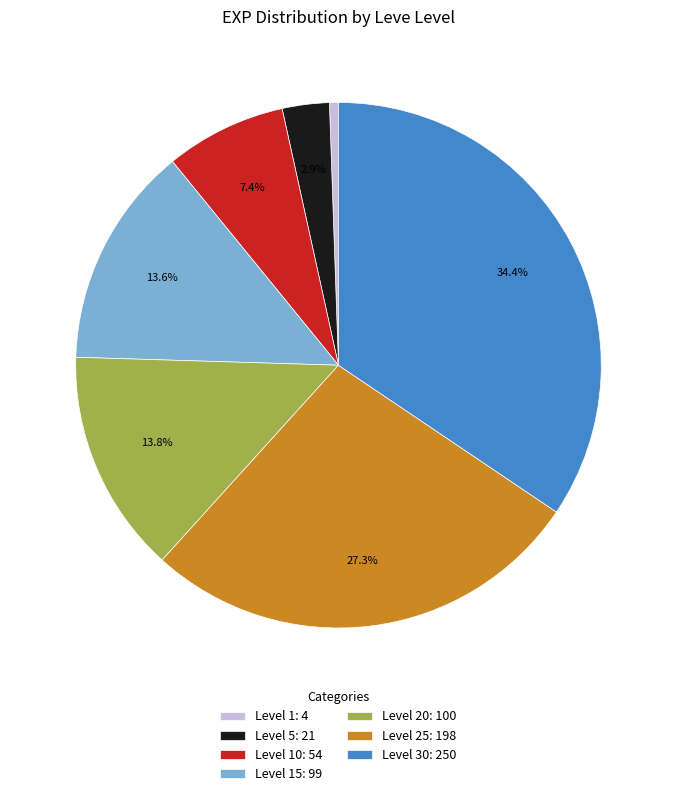

Is there any slice that represents more than half of the pie?

No